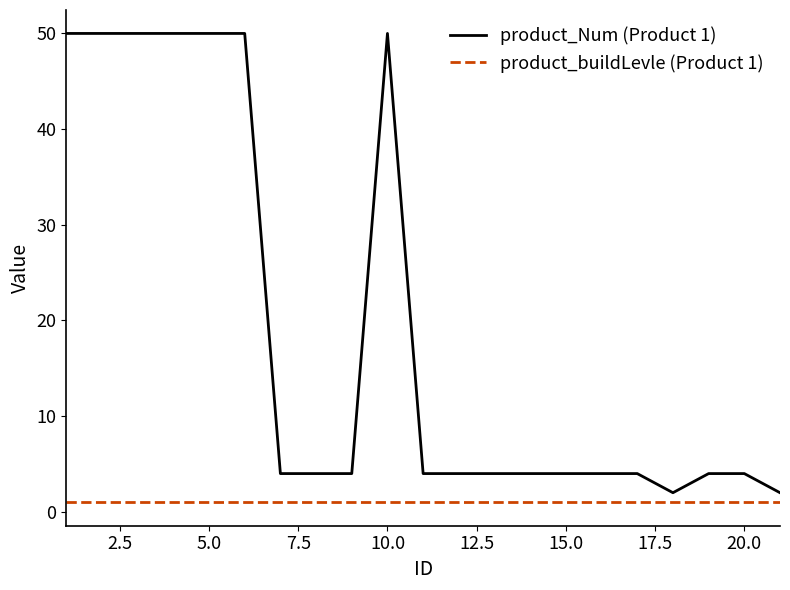

True or false: product_buildLevle (Product 1) and product_Num (Product 1) cross at least once.

False